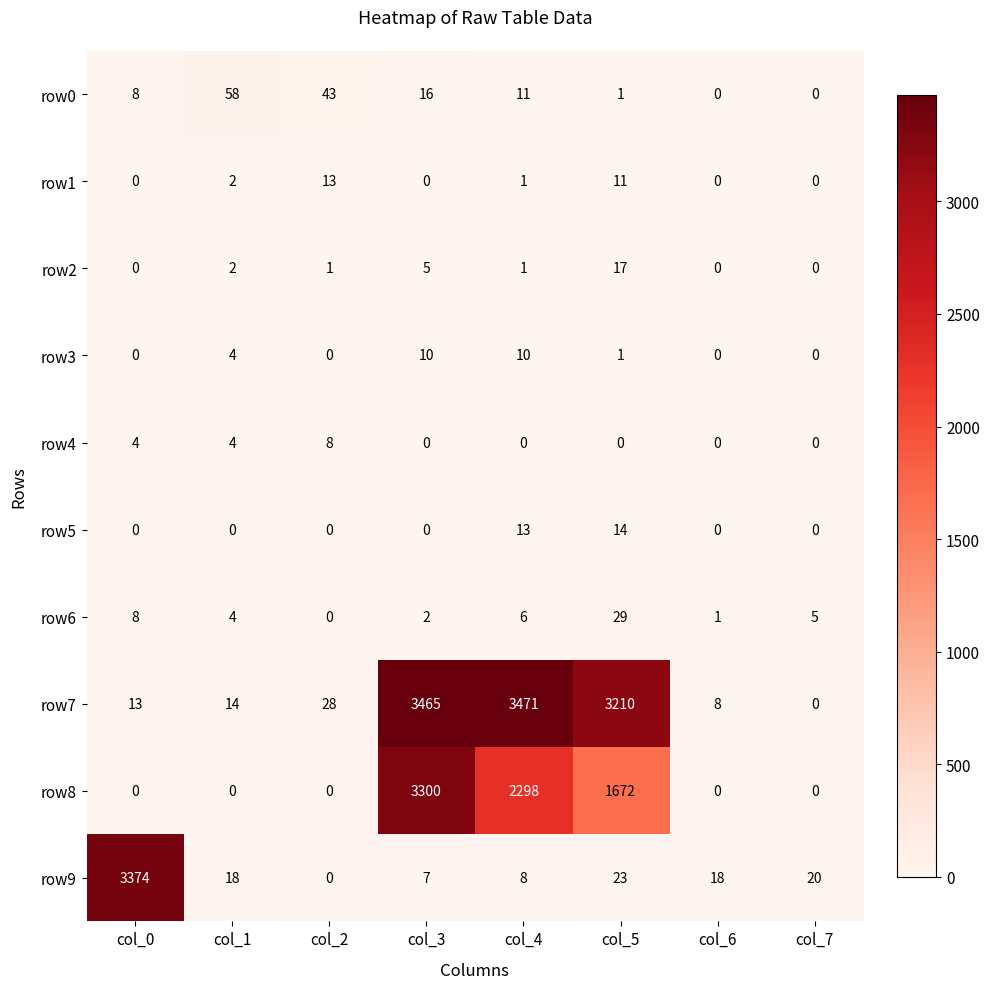

What is the total value across all series at col_0?

3407